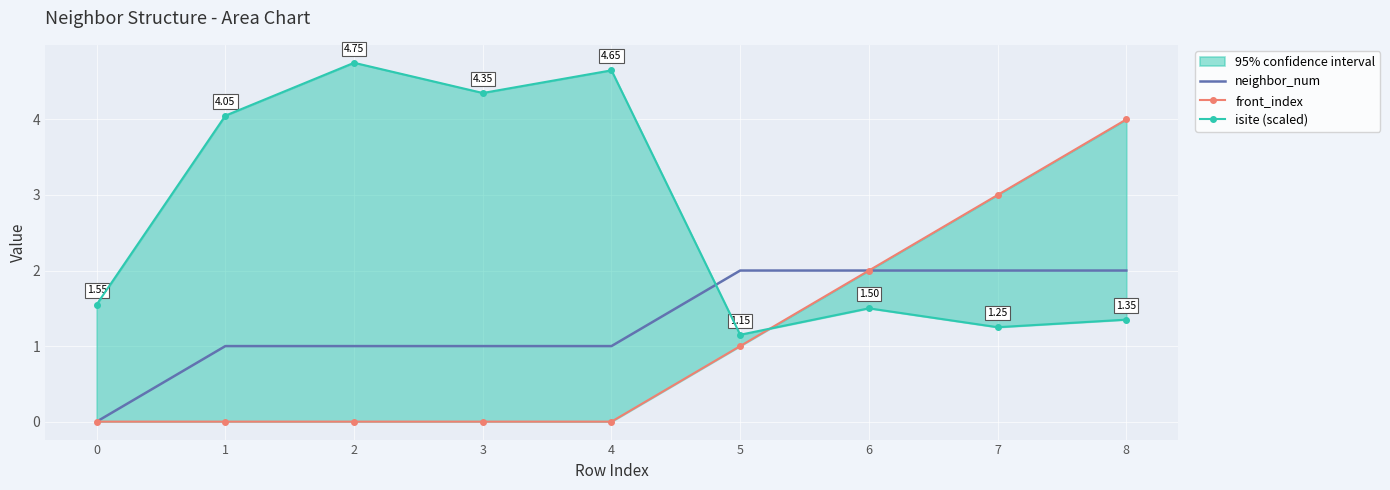

In isite (scaled), how many points are higher than both neighbors (excluding endpoints)?

3